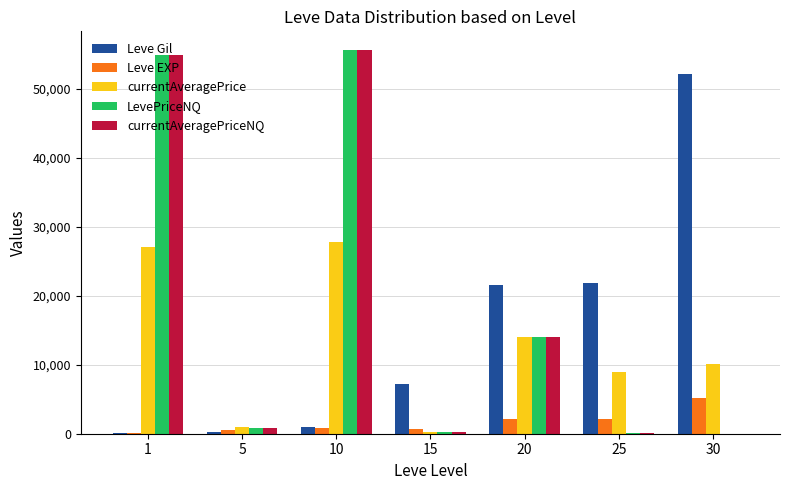

What is the value of the Leve Gil bar at the 3rd from the left?

990